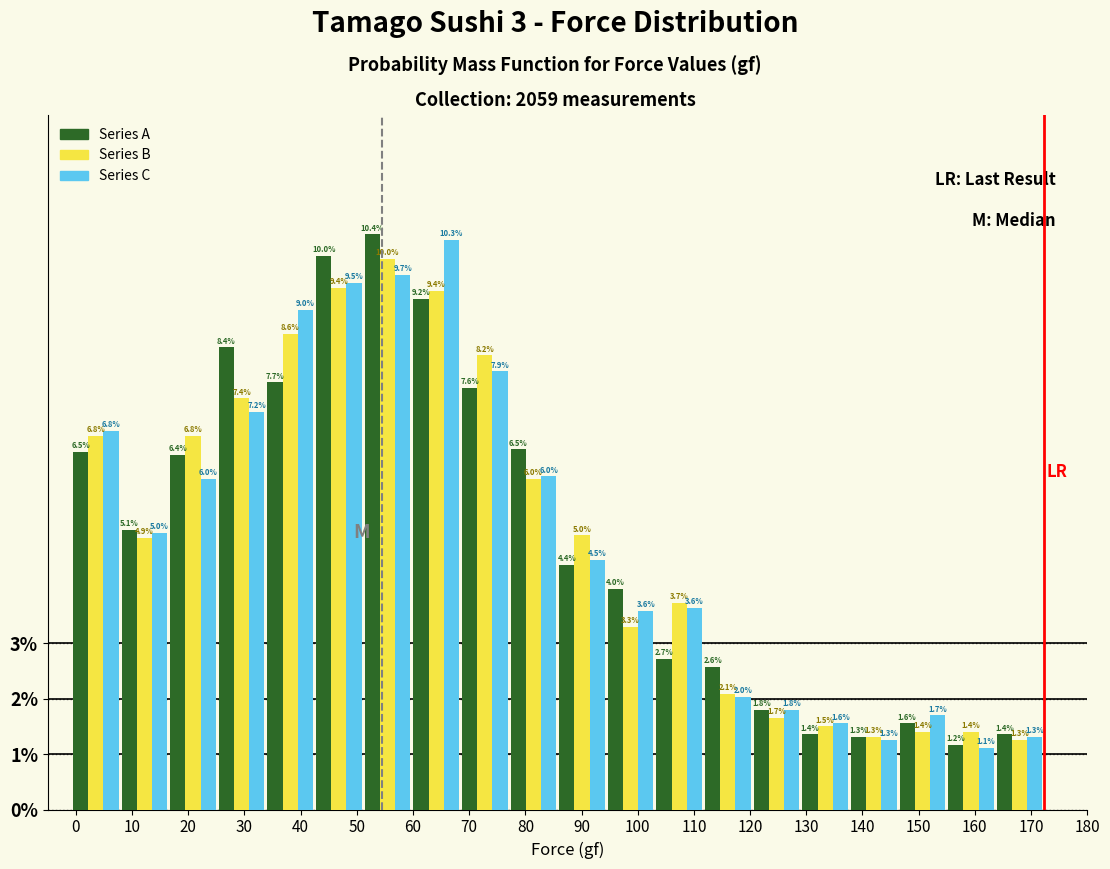

In the Series C series, which range on the x-axis has the tallest bar?

60 to 68